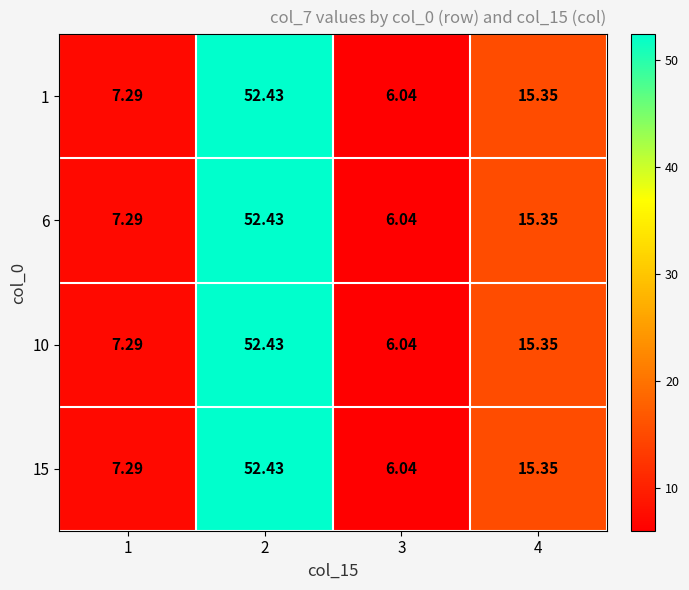

Reading left to right, transcribe all the data shown in this chart.

1: 1=7.3	2=52.4	3=6.0	4=15.3
6: 1=7.3	2=52.4	3=6.0	4=15.3
10: 1=7.3	2=52.4	3=6.0	4=15.3
15: 1=7.3	2=52.4	3=6.0	4=15.3